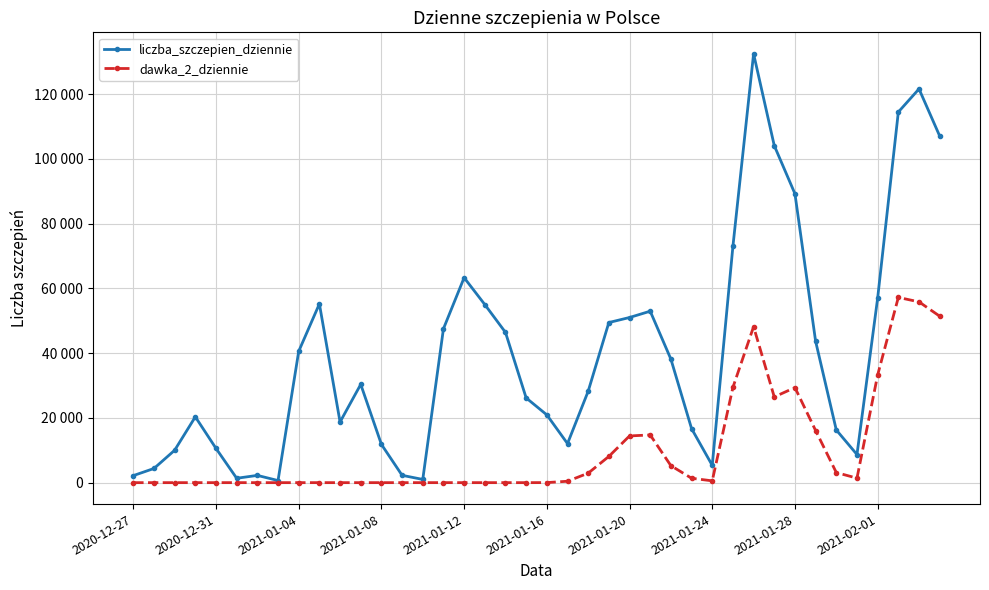

Does the chart have visible grid lines?

Yes